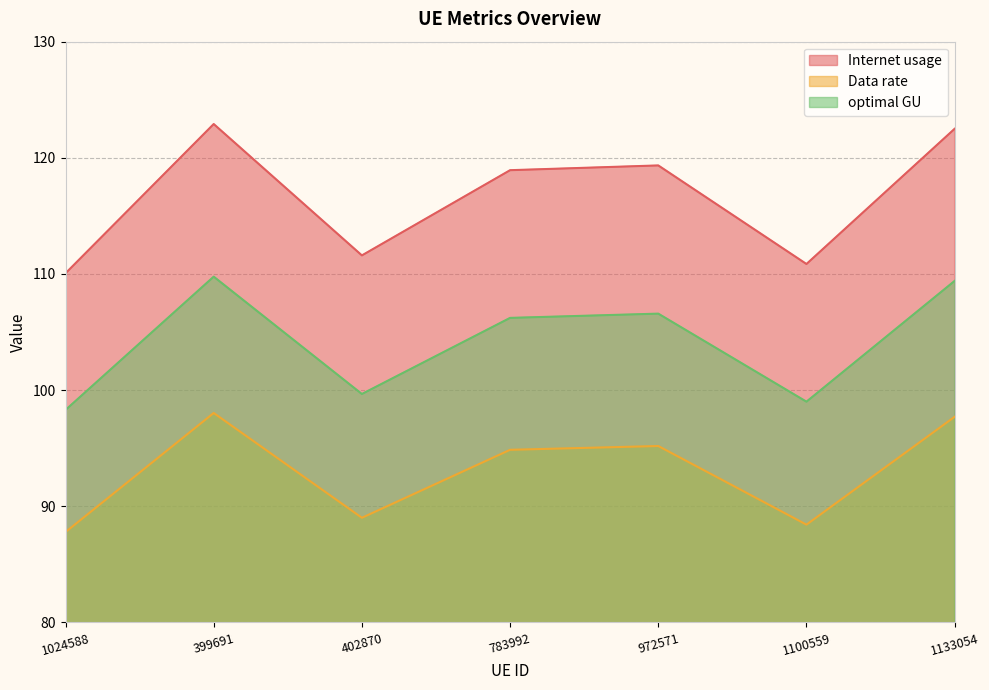

What is the difference between the second highest and minimum values in the optimal GU series?

11.1